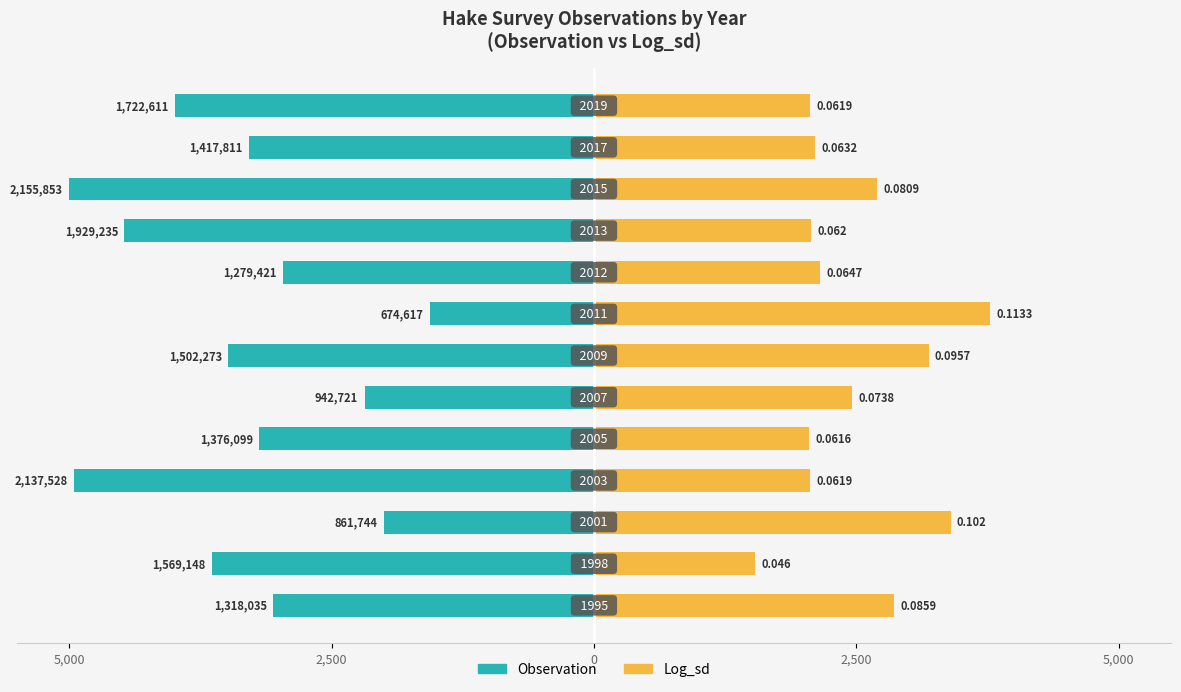

True or false: Log_sd has a value of 1939.1 at 5,000.

False